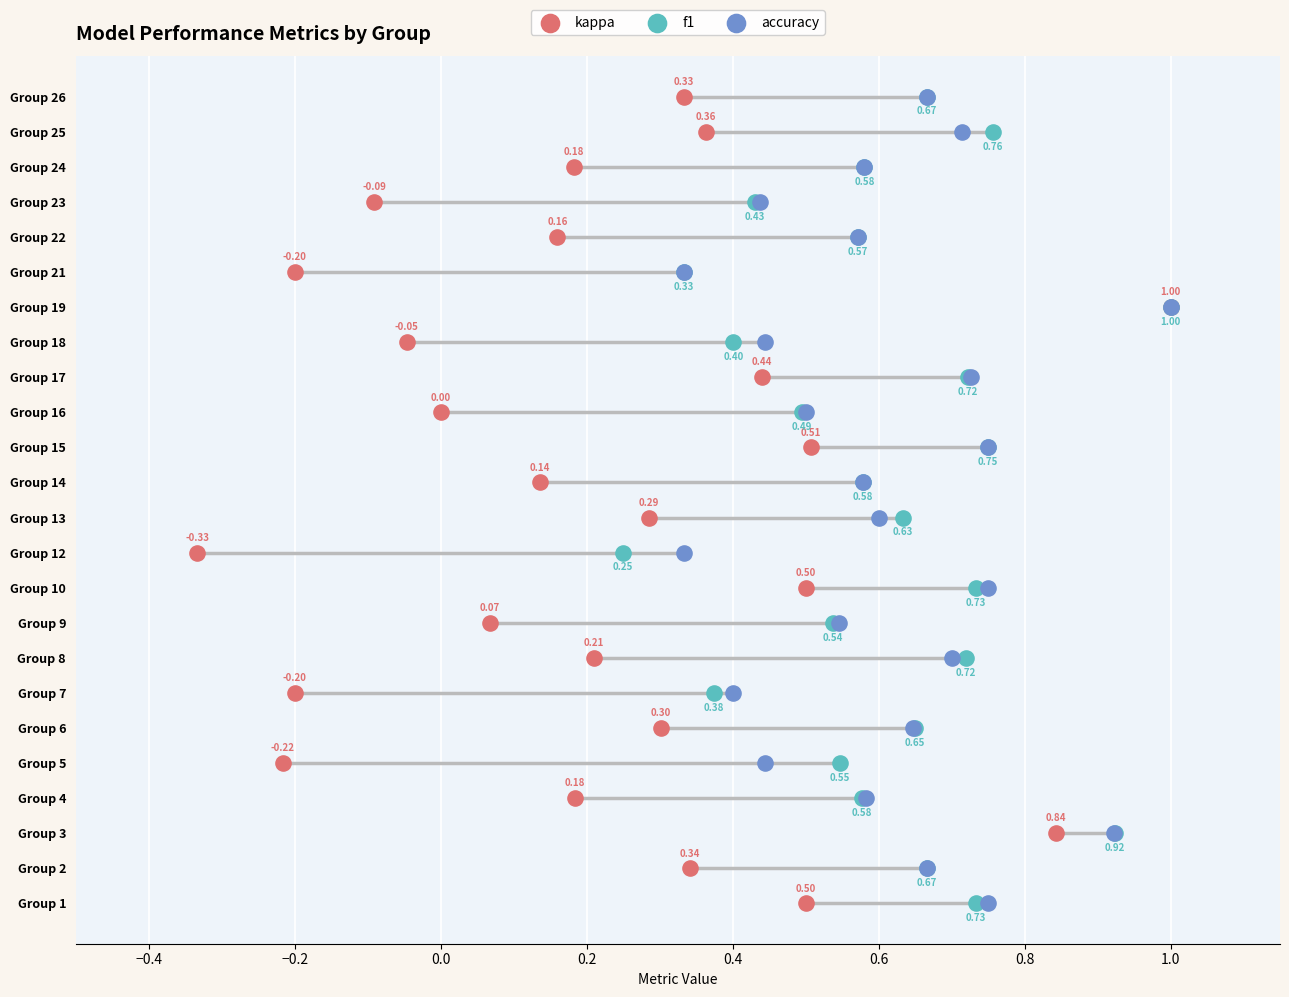

Which series reaches the maximum Y coordinate?

kappa